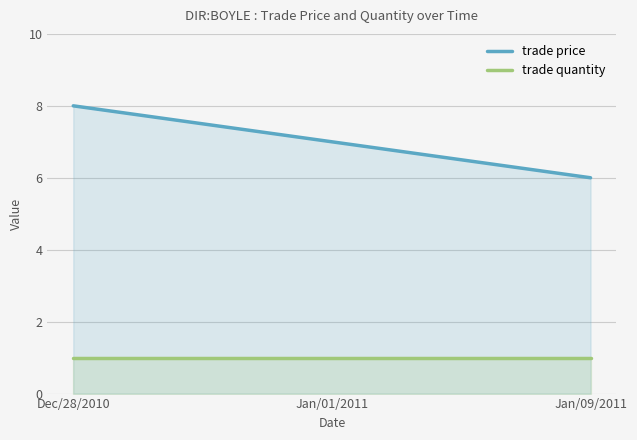

Rank the series by their maximum value, from highest to lowest.

trade price, trade quantity